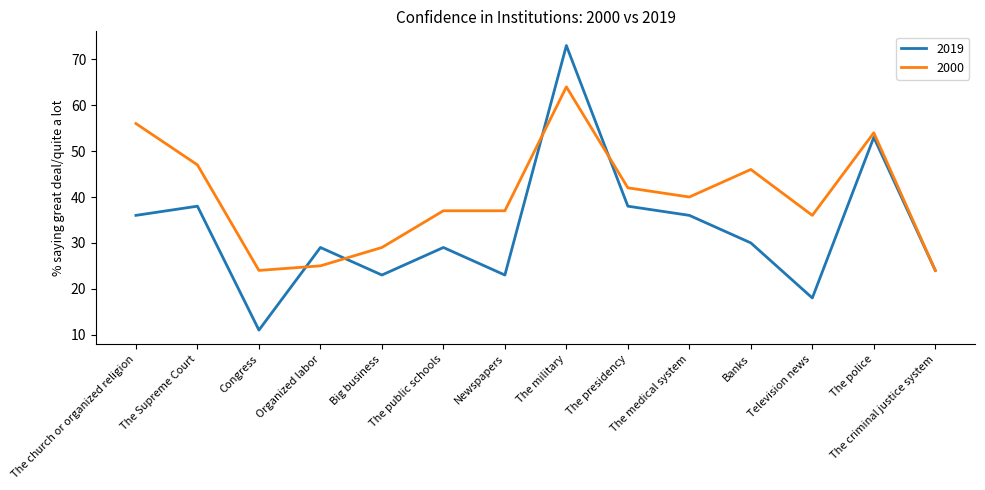

At which category is the sum across all series the highest?

The military